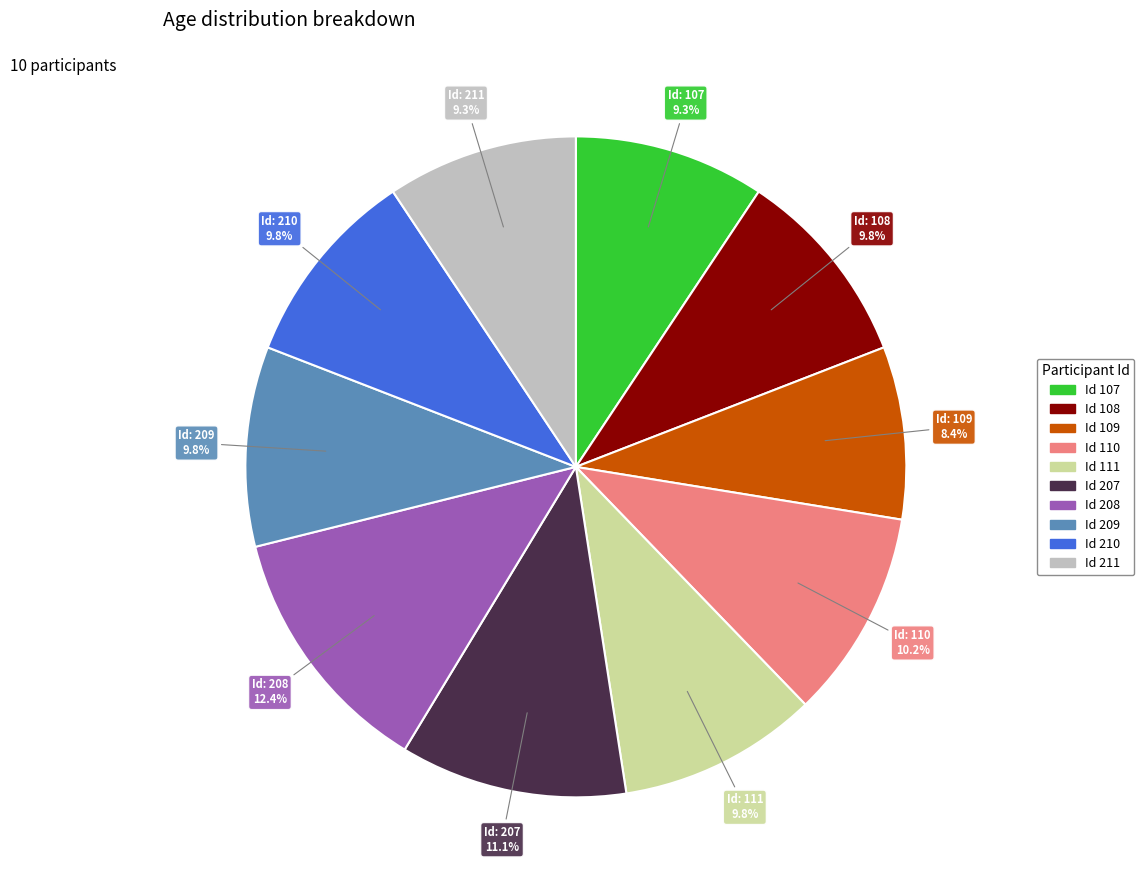

Is there any slice that represents more than half of the pie?

No